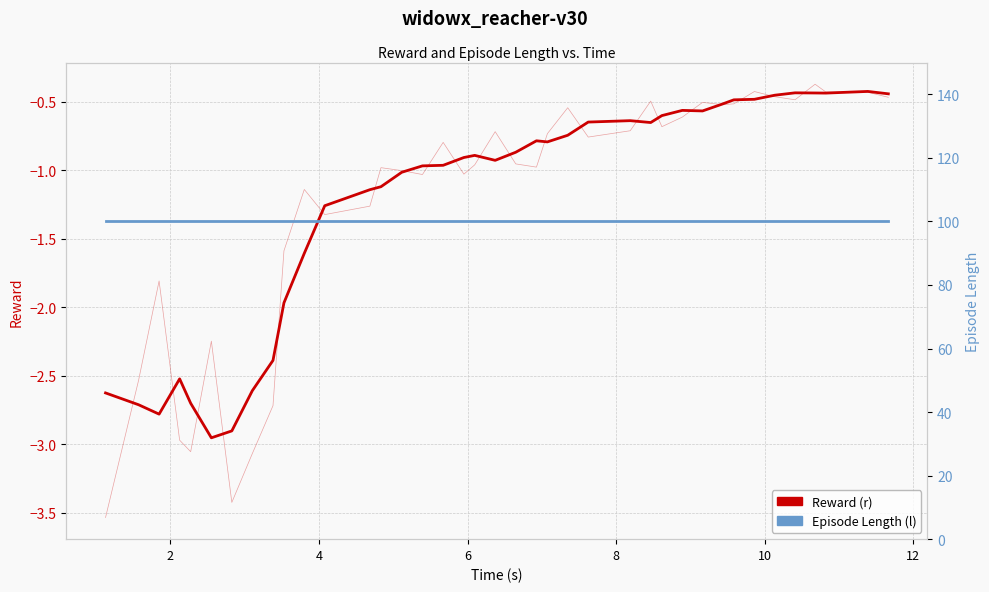

Is it true that Reward (r) equals -1.5 at 17?

False